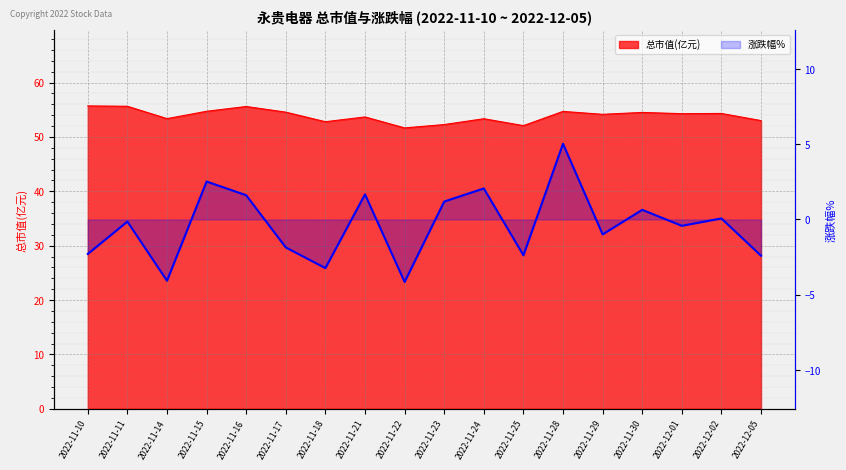

The chart shows a value of 0.4 at 2022-11-30. True or false?

False